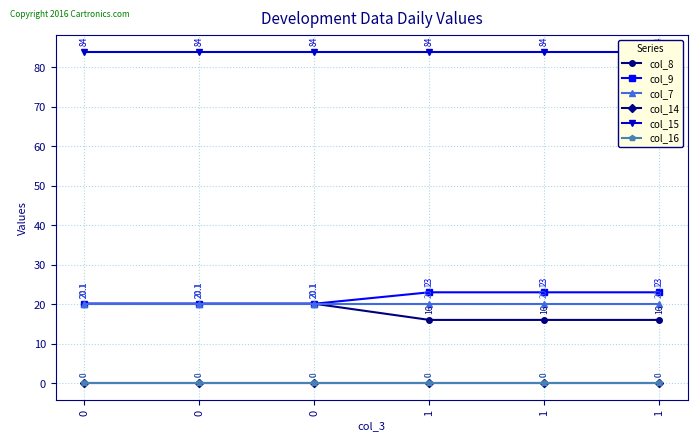

The value of col_7 at 1 is 6.8. True or false?

False